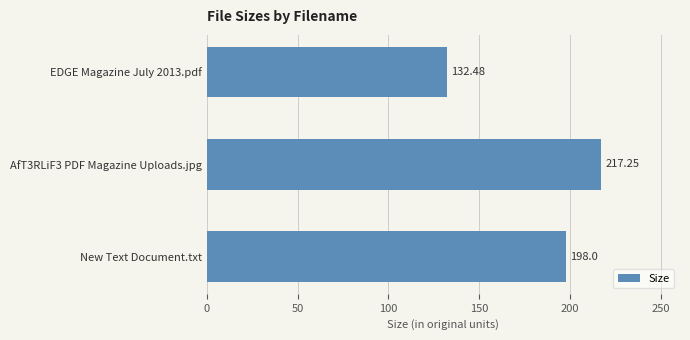

What is the difference between the maximum and minimum values?

84.8